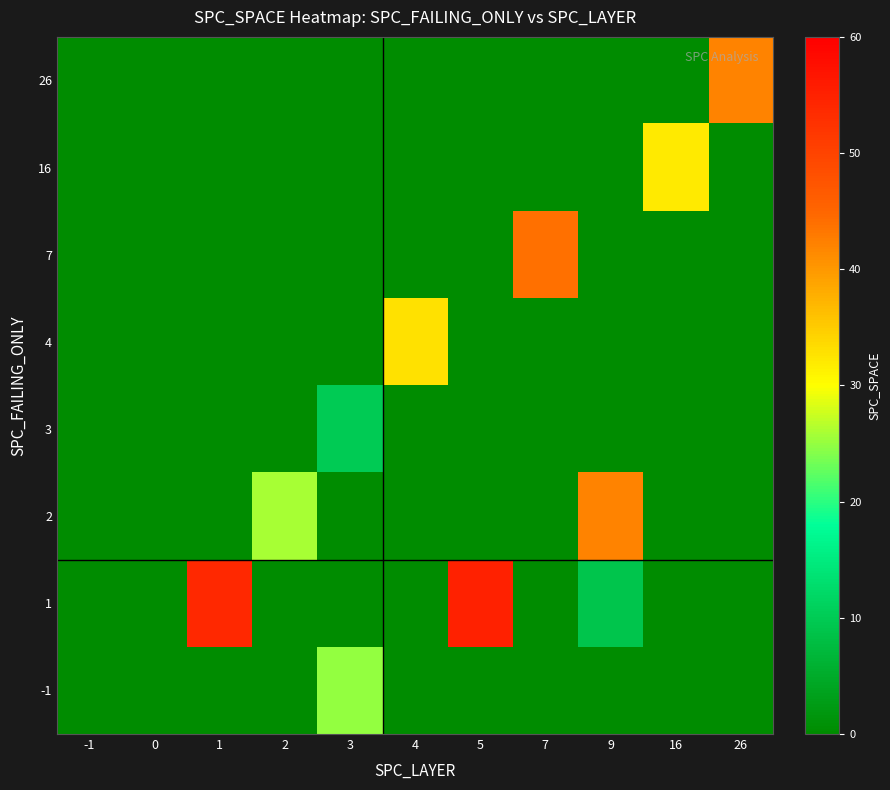

Reading left to right, what are all the values shown in this chart?

-1: -1=0	0=0	1=0	2=0	3=25	4=0	5=0	7=0	9=0	16=0	26=0
1: -1=0	0=0	1=54	2=0	3=0	4=0	5=55	7=0	9=9	16=0	26=0
2: -1=0	0=0	1=0	2=26	3=0	4=0	5=0	7=0	9=42	16=0	26=0
3: -1=0	0=0	1=0	2=0	3=10	4=0	5=0	7=0	9=0	16=0	26=0
4: -1=0	0=0	1=0	2=0	3=0	4=33	5=0	7=0	9=0	16=0	26=0
7: -1=0	0=0	1=0	2=0	3=0	4=0	5=0	7=44	9=0	16=0	26=0
16: -1=0	0=0	1=0	2=0	3=0	4=0	5=0	7=0	9=0	16=32	26=0
26: -1=0	0=0	1=0	2=0	3=0	4=0	5=0	7=0	9=0	16=0	26=42